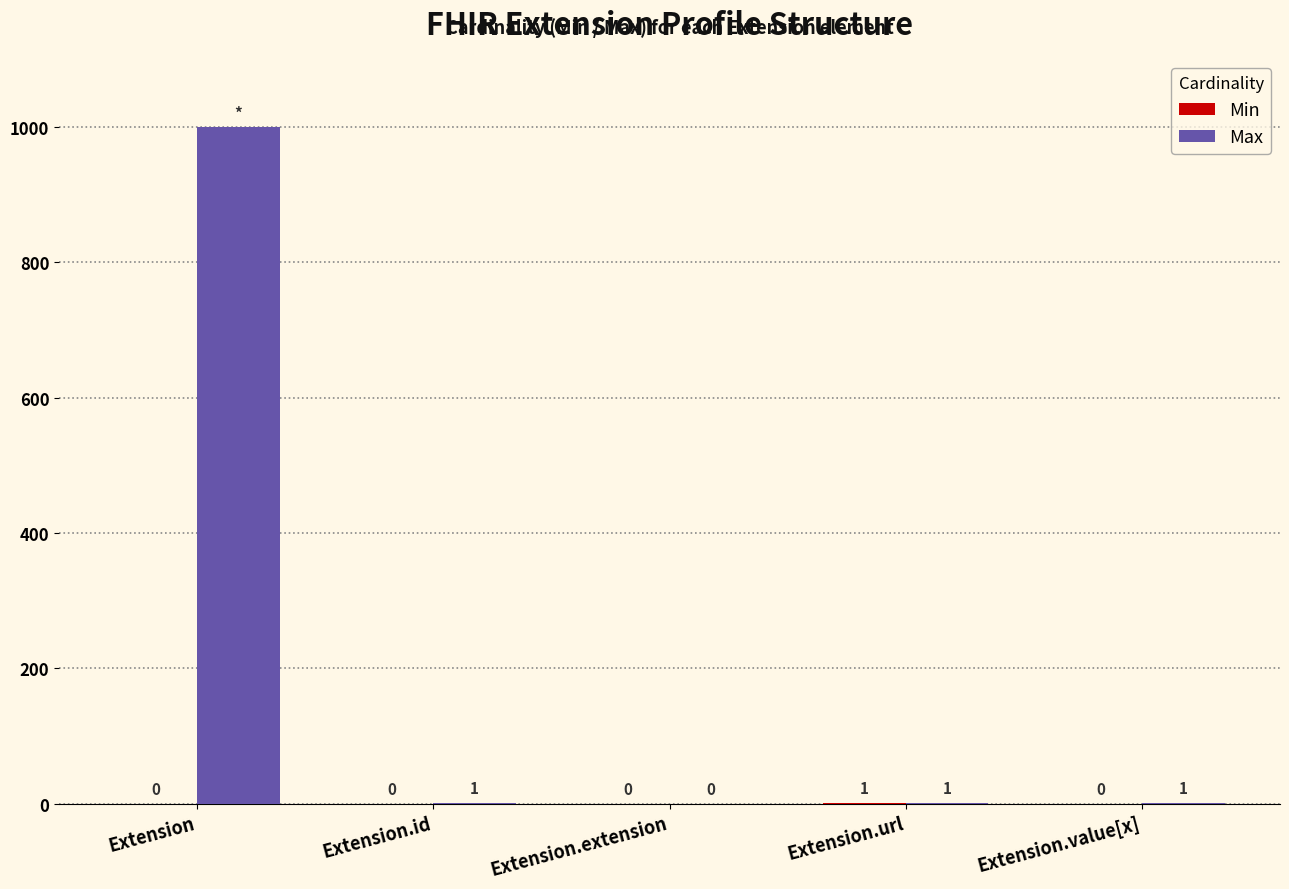

What is the sum of all Max values?

1002